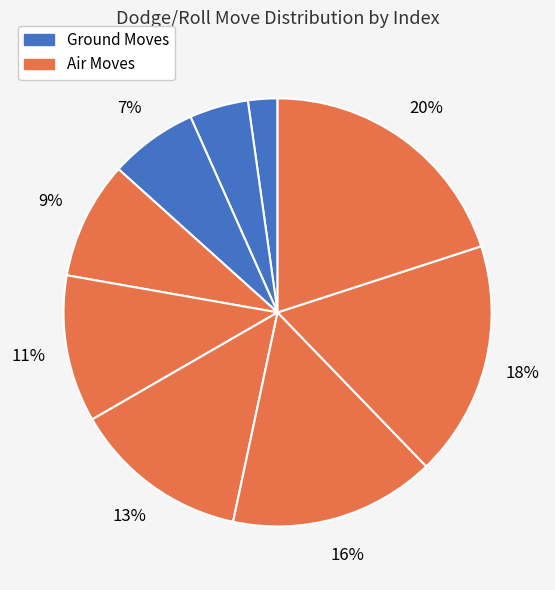

Count the number of slices in the pie.

9